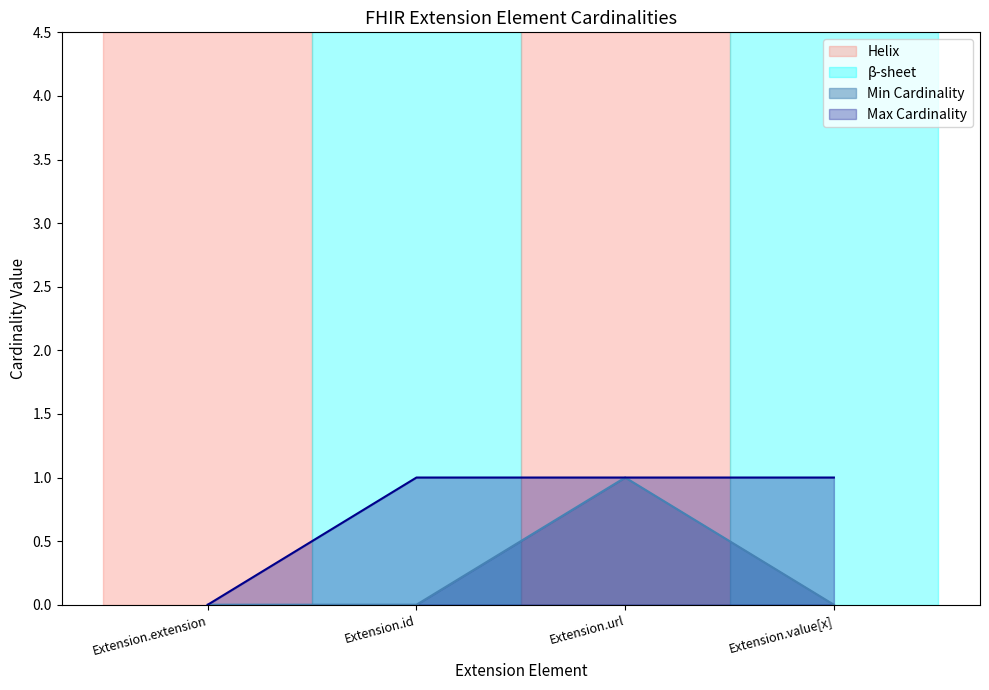

Does the chart display data point markers on the line(s)?

No